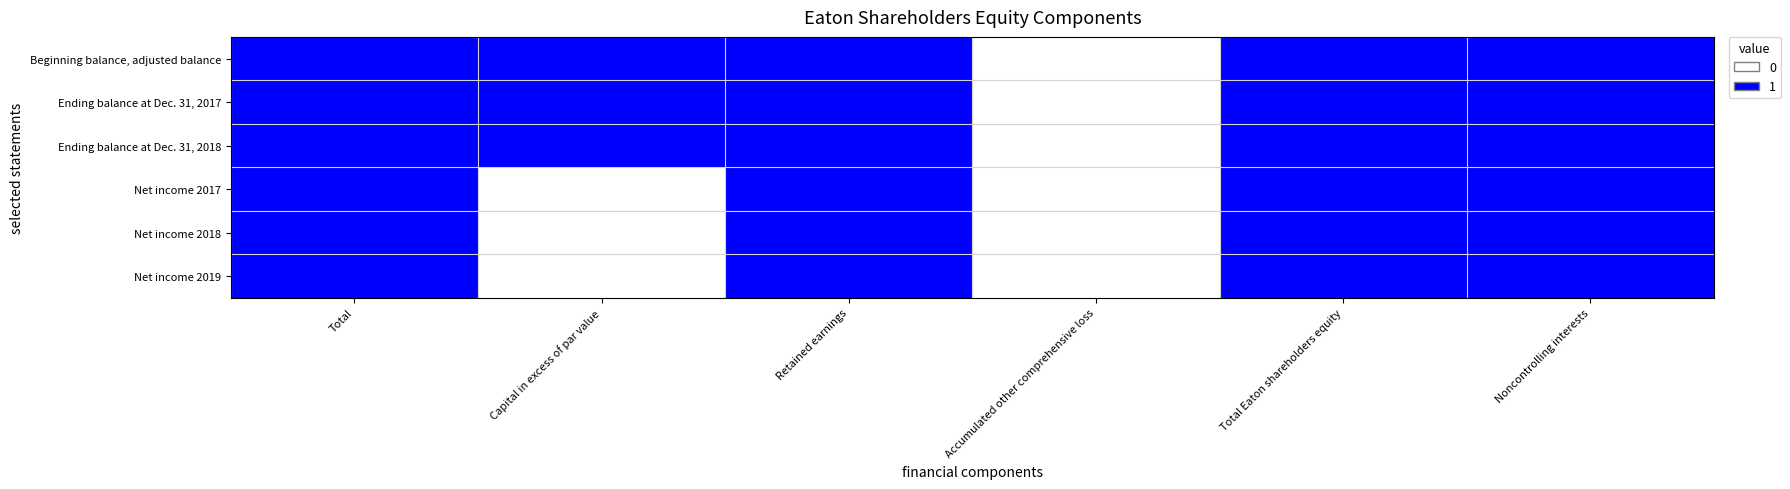

At which category is the sum across all series the highest?

Total